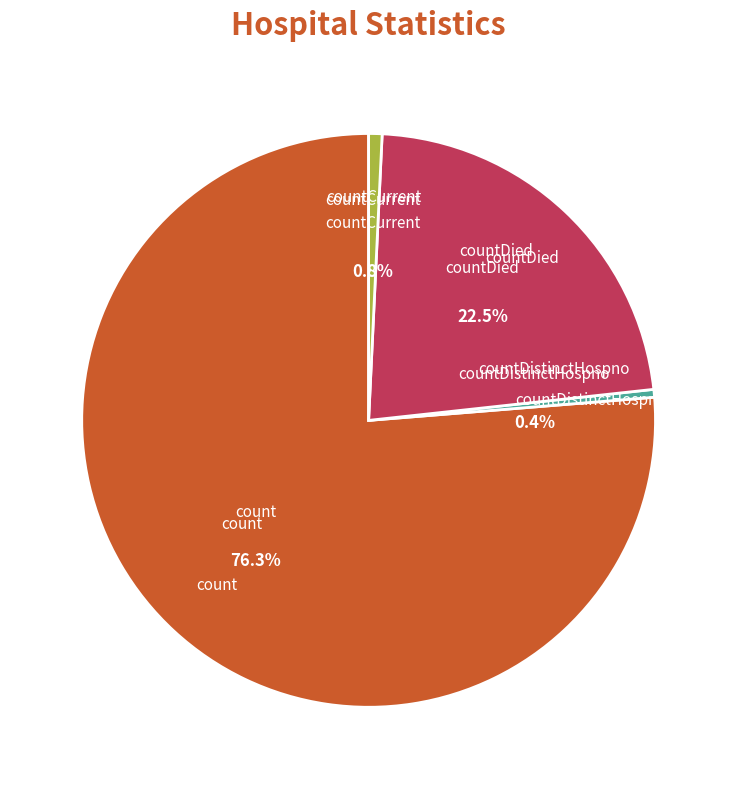

To the nearest percent, what is the difference between the countCurrent and countDied slice percentages?

22%